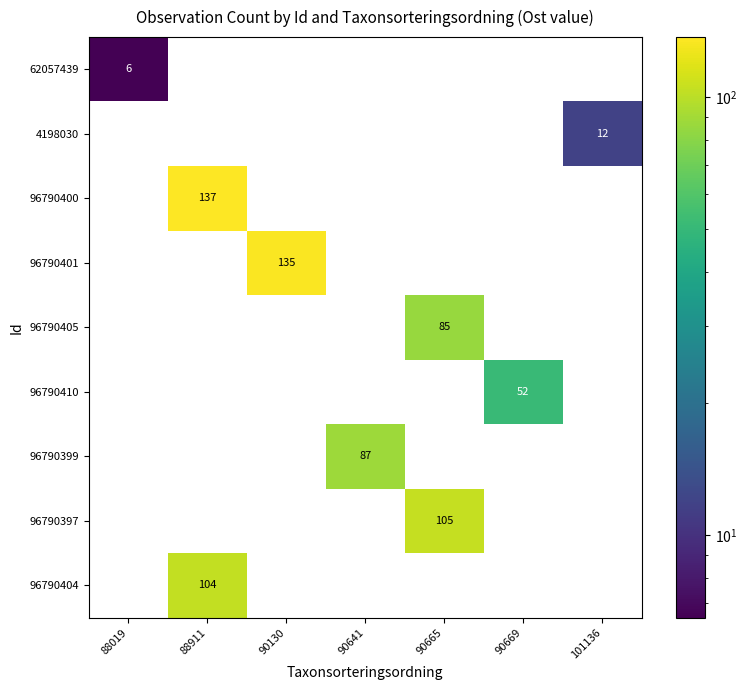

The value of 62057439 at 88019 is 8. True or false?

False